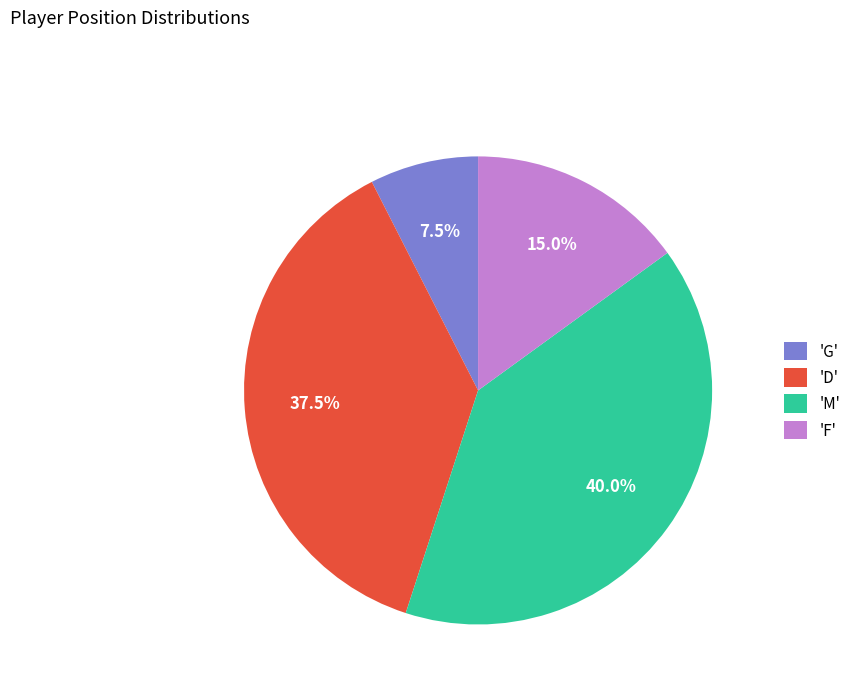

What percentage do 'F' and 'M' together represent?

55.0%